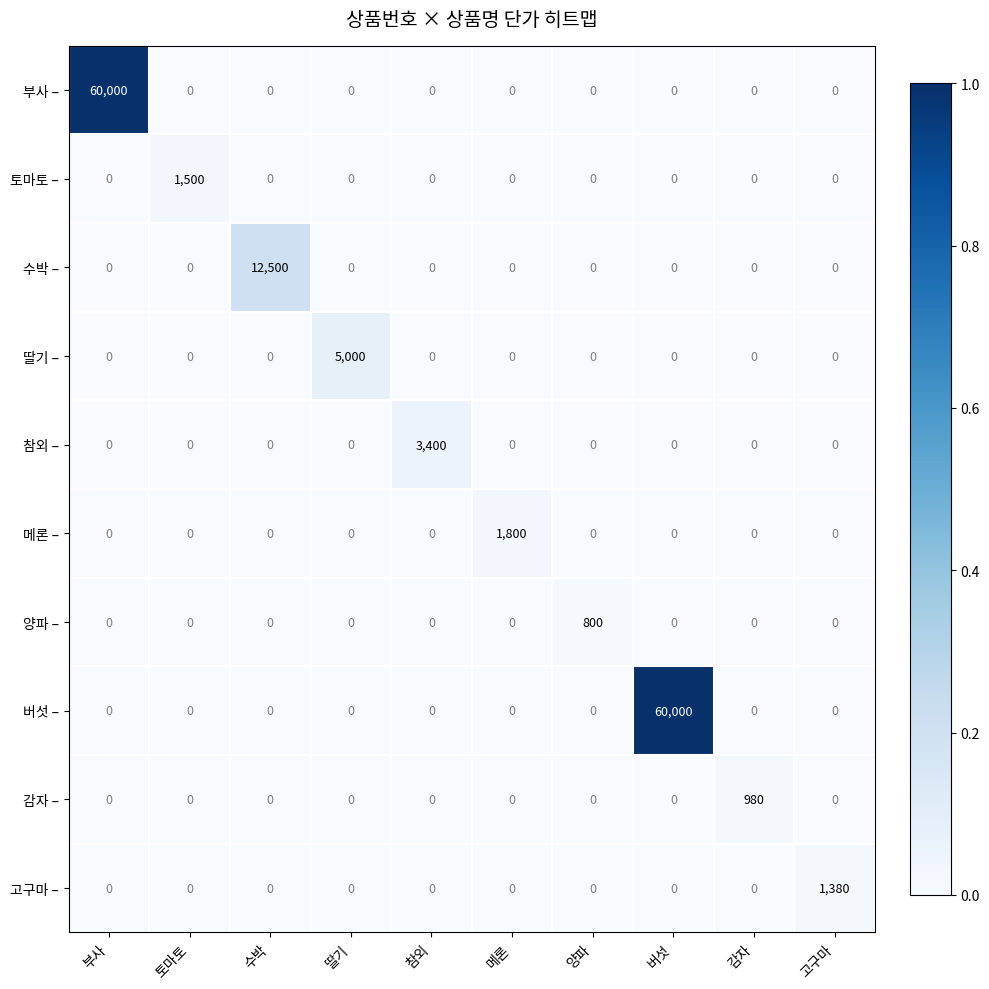

What is the difference between the 참외 – values at 고구마 and 참외?

3400